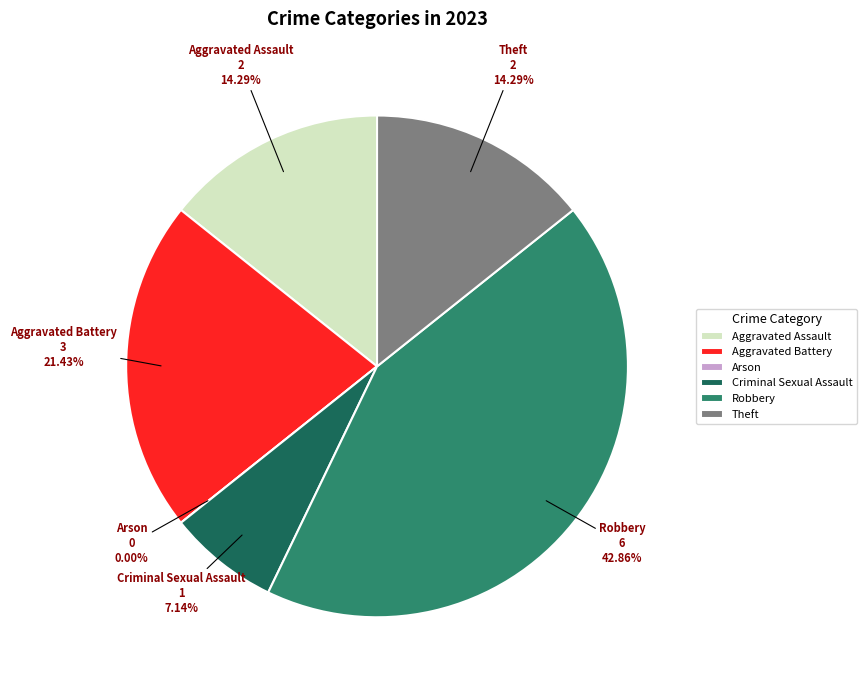

Which category has the smallest portion of the pie?

Arson